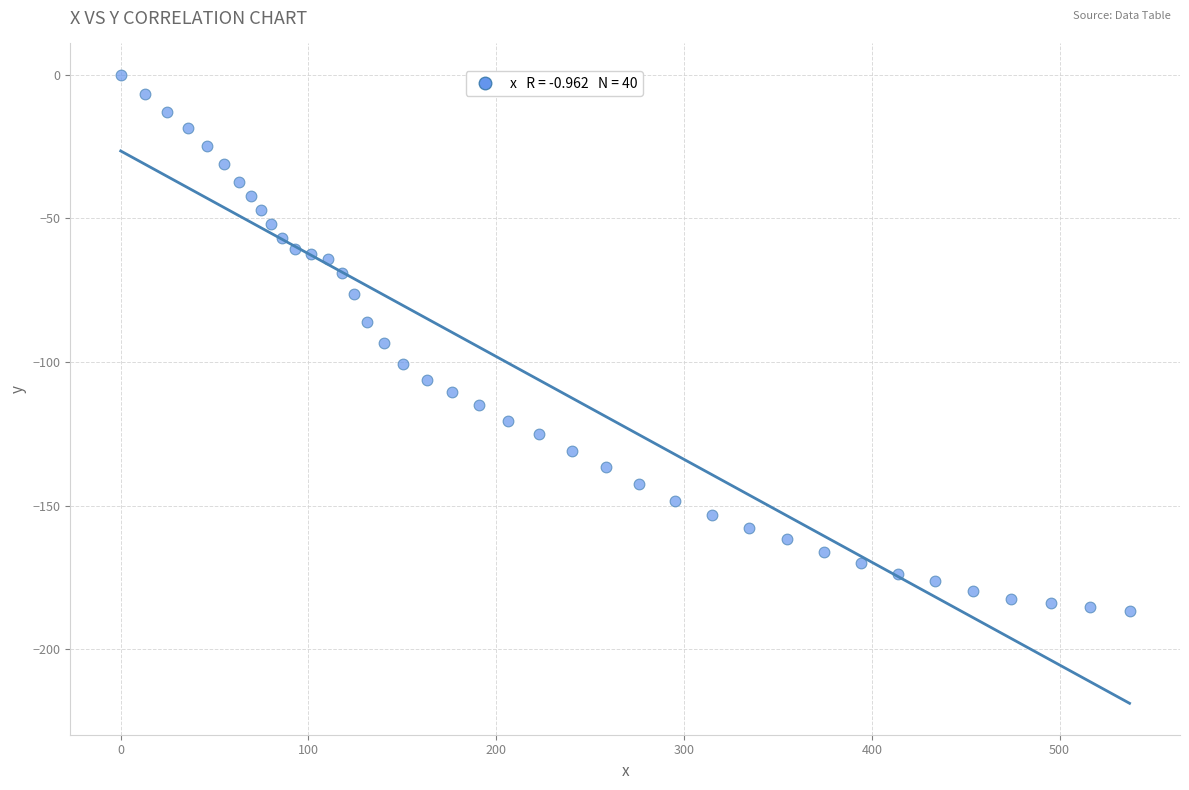

What is the range of X values (max minus min)?

537.3